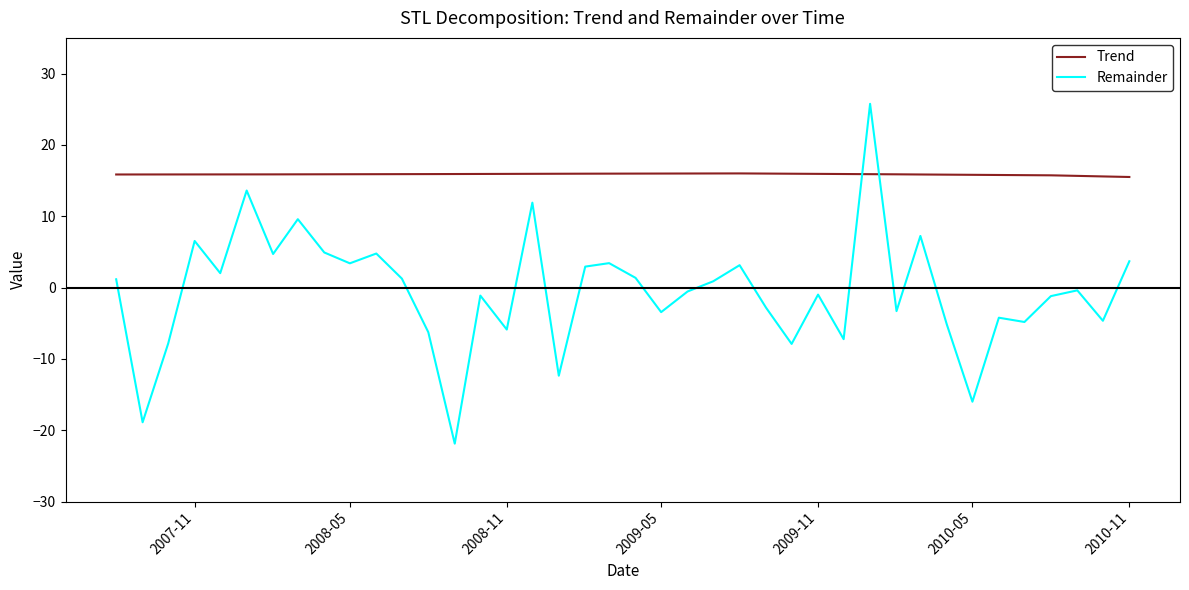

How many values in the Remainder series are below 0?

21